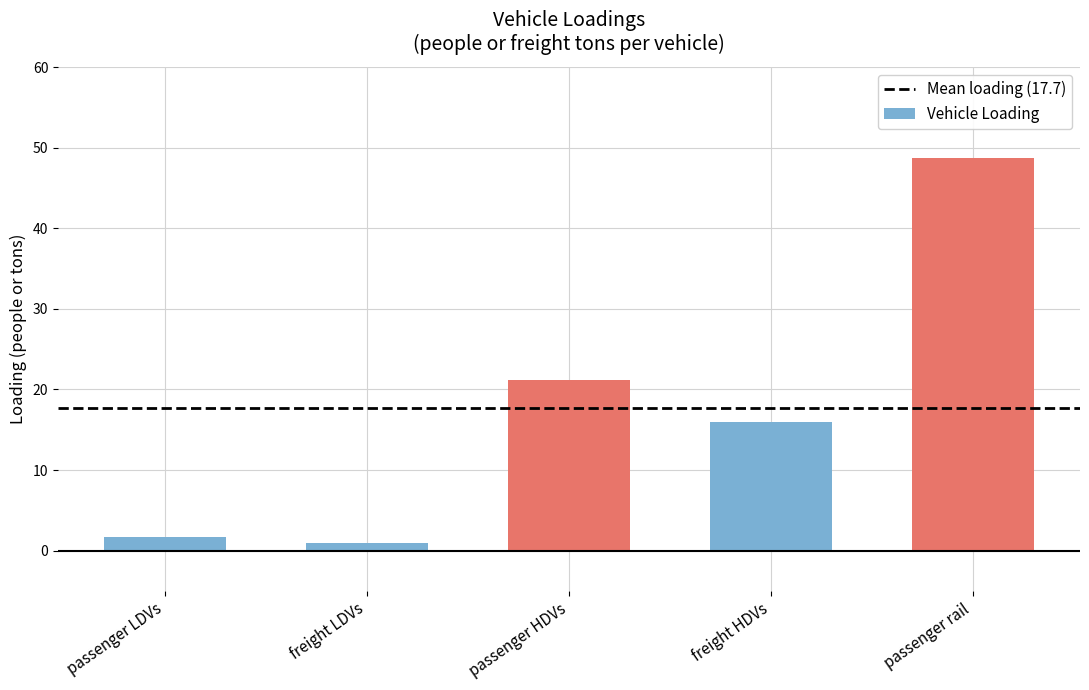

What is the smallest value displayed?

1.0